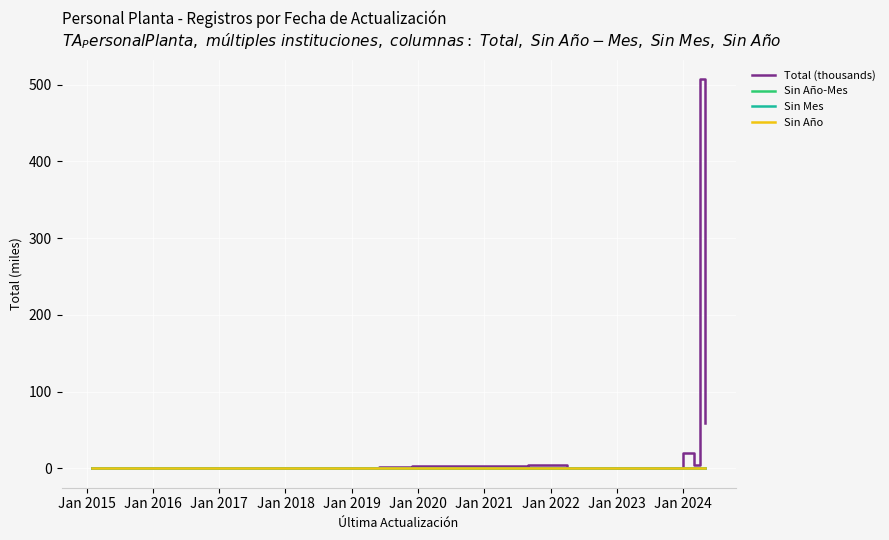

Is this an area chart (filled region under the line)?

No